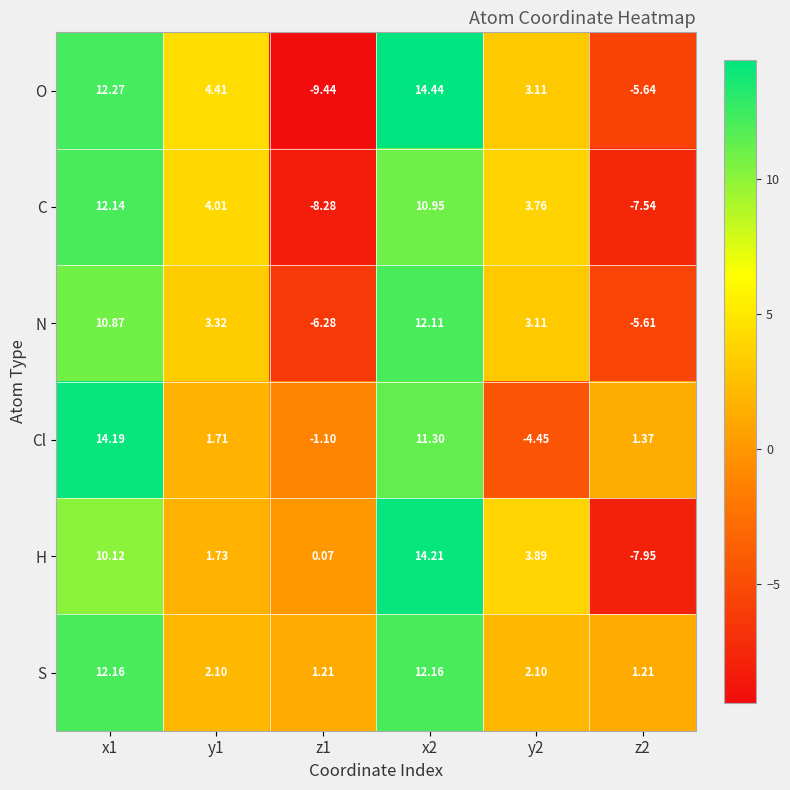

List the series in order of their peak value, highest first.

O, H, Cl, S, C, N